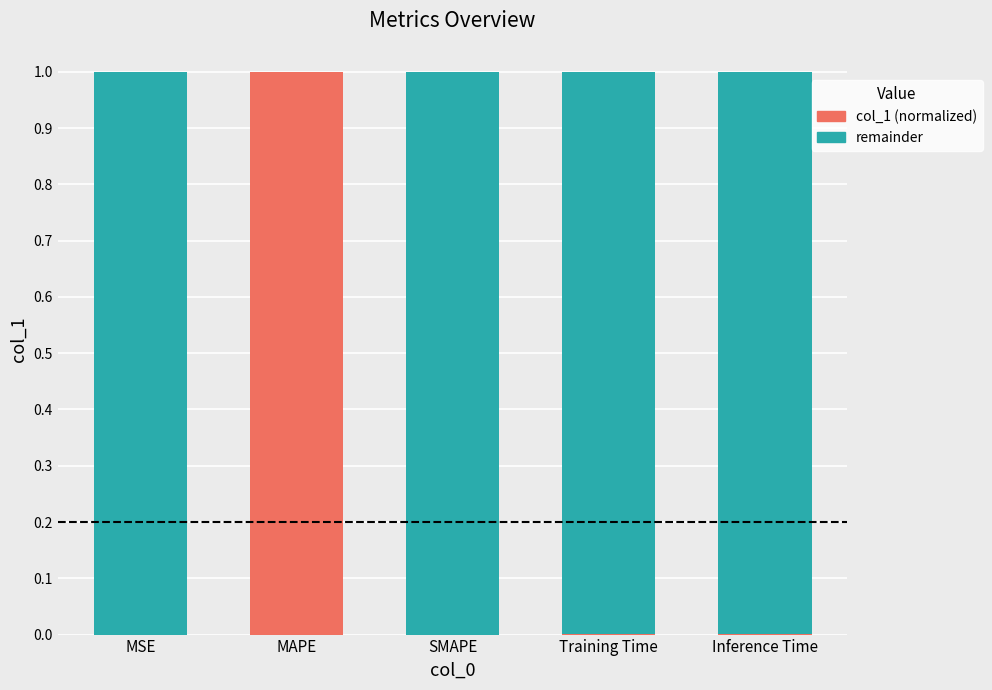

What is the sum of all col_1 (normalized) values?

1.0